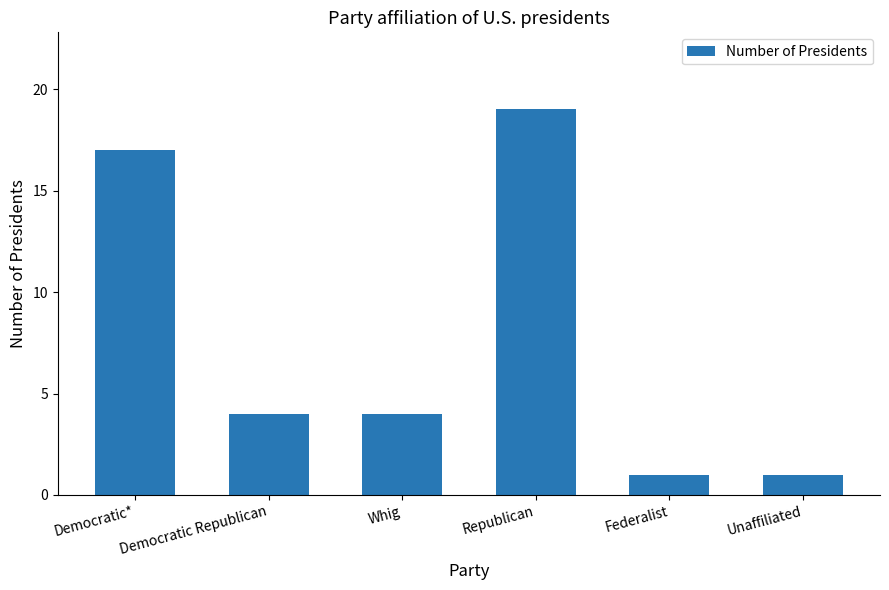

What position from the left is Unaffiliated?

6